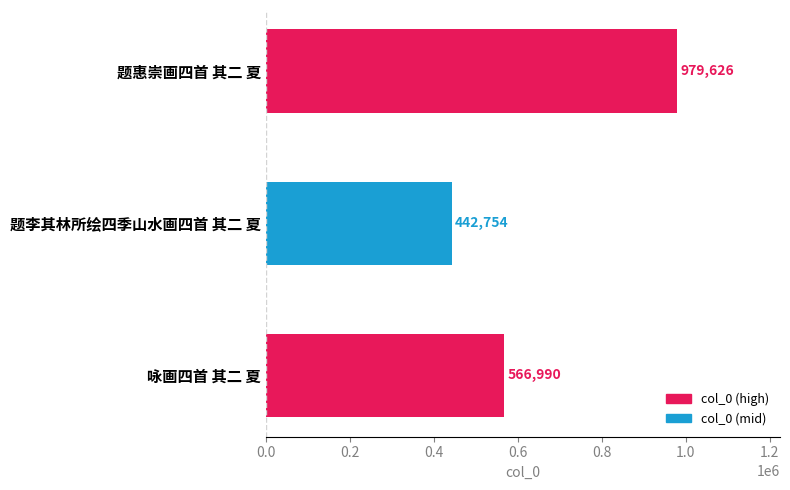

Reading top to bottom, what are all the values shown in this chart?

979626	442754	566990